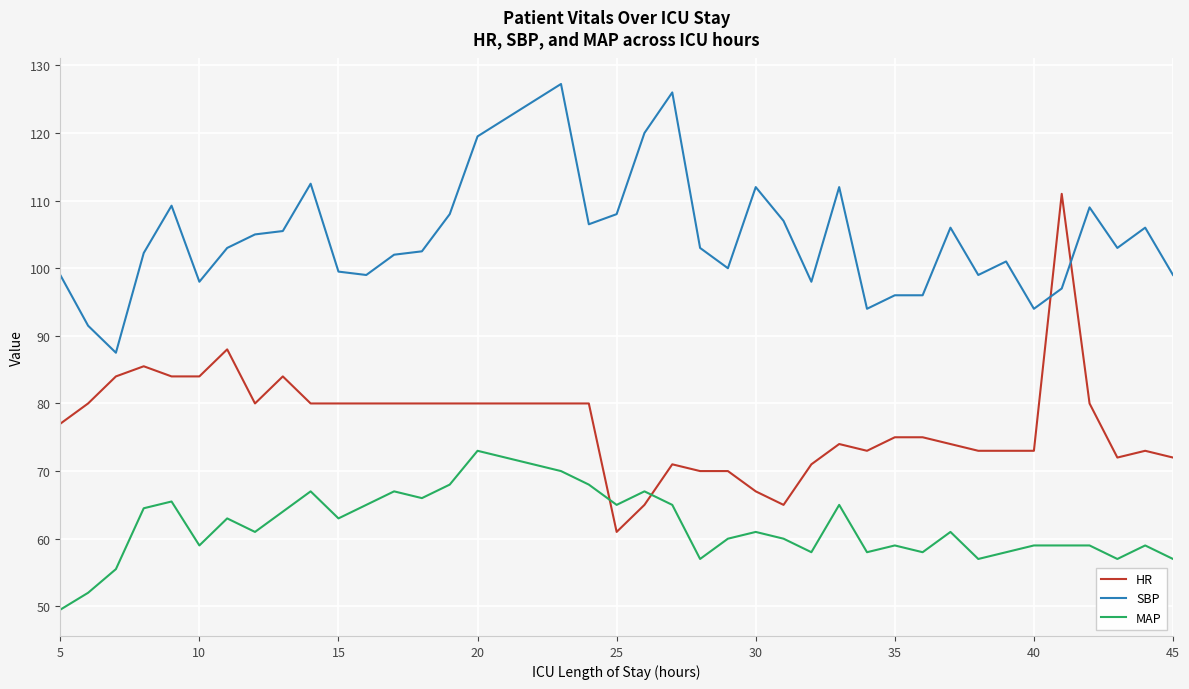

After their last crossing, which series has the higher values: HR or SBP?

SBP